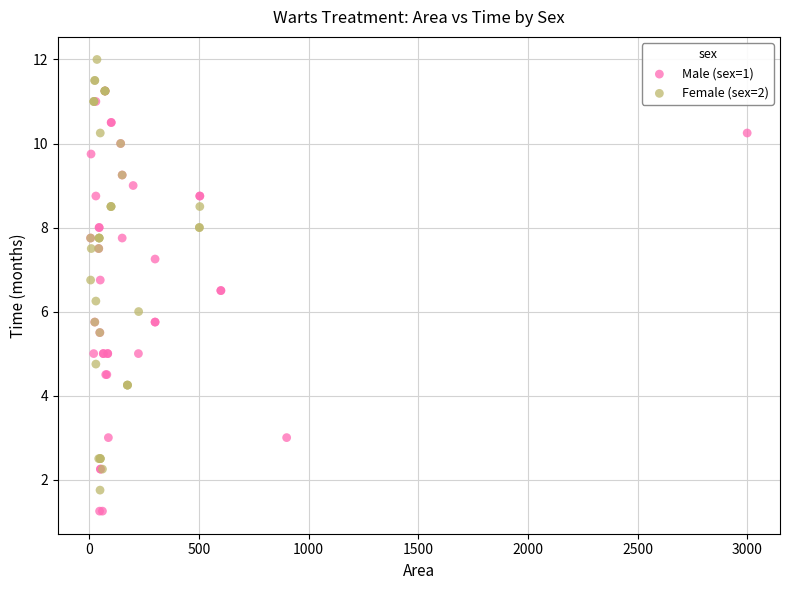

Which series reaches the minimum Y coordinate?

Male (sex=1)